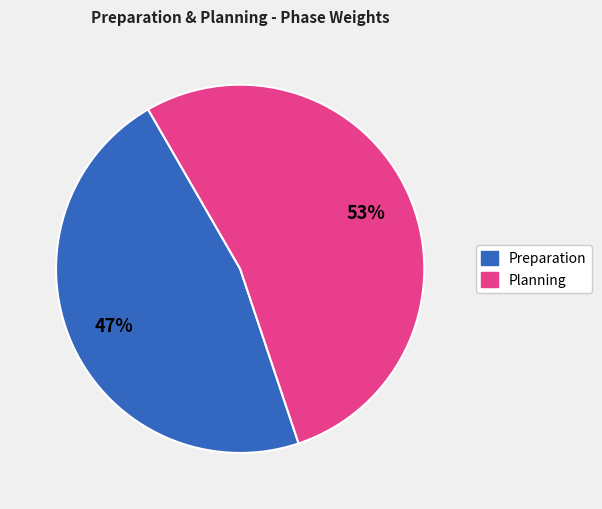

Does any single category account for the majority?

Yes